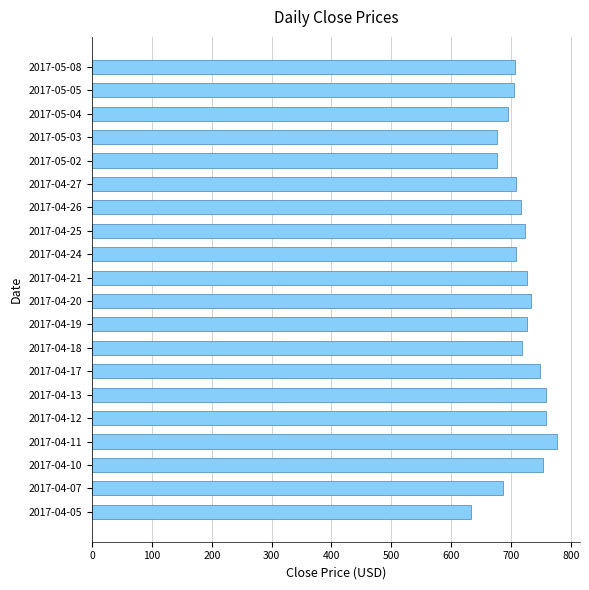

Is it true that the value at 2017-04-13 is 758.5?

True